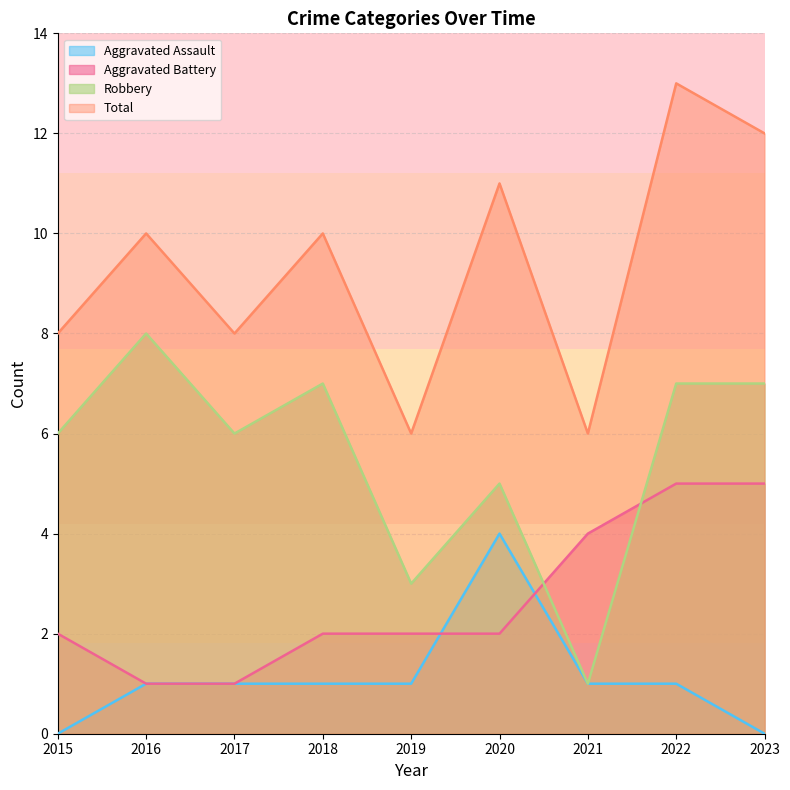

At which category is the sum across all series the highest?

2022